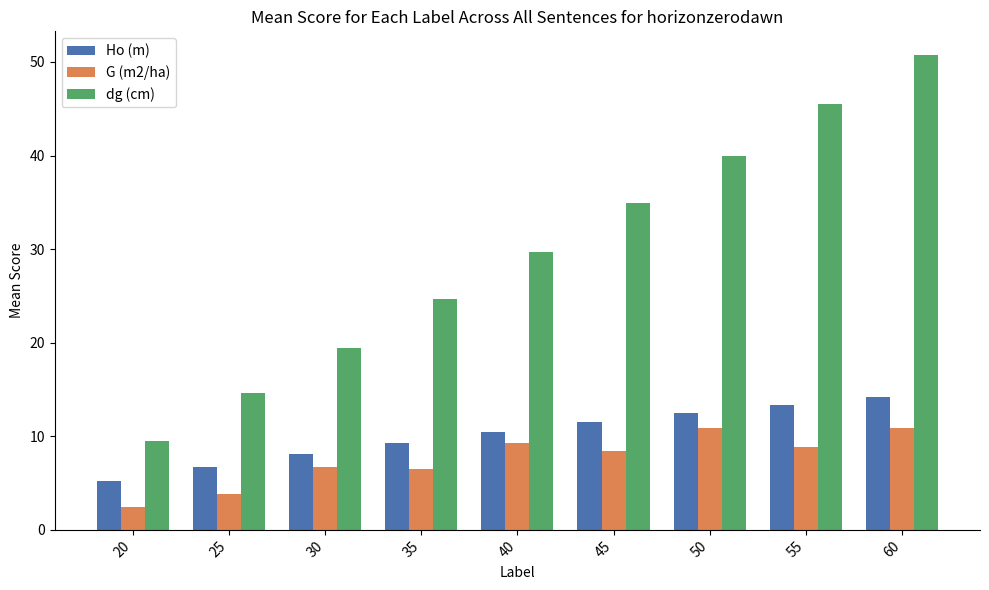

What is the lowest value of the Ho (m) series?

5.2